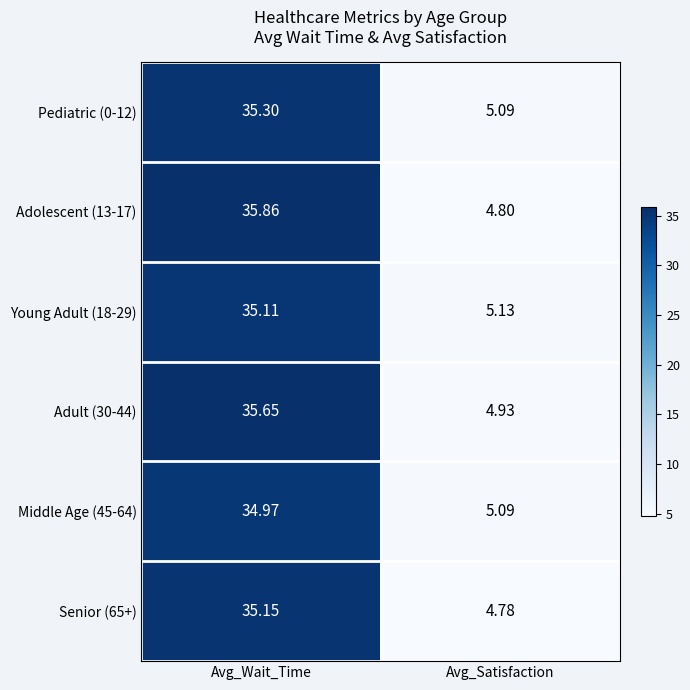

At which category is the sum across all series the highest?

Avg_Wait_Time